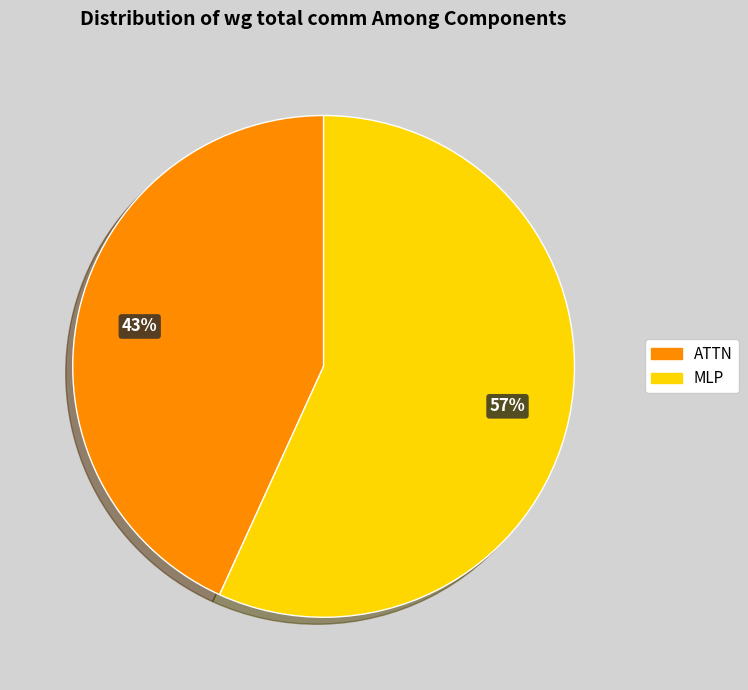

To the nearest percent, what is the average slice percentage?

50%